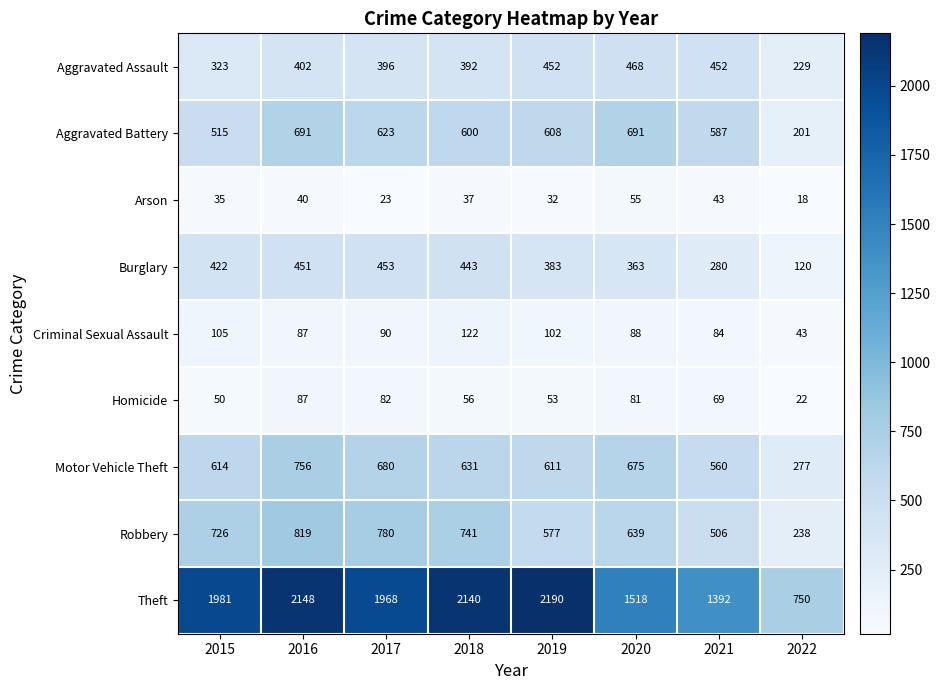

Where is Aggravated Battery nearest to the value 446?

2015